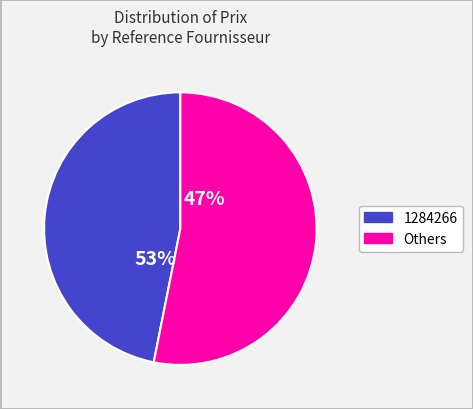

What portion of the pie excludes 1102982?

99.7%